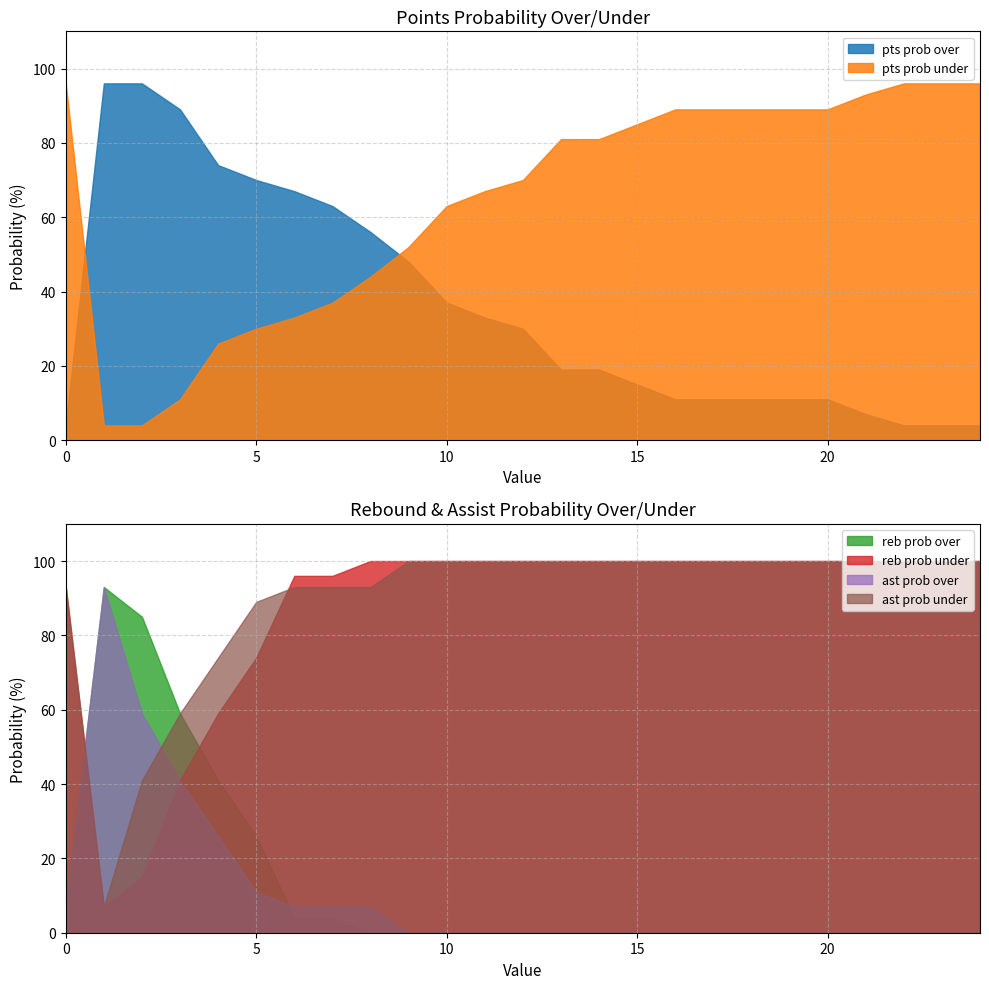

At which label is pts prob over closest to 50?

9